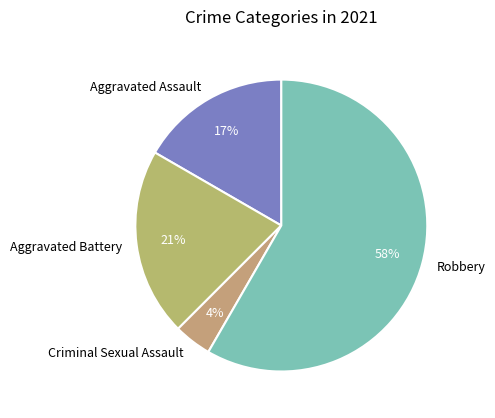

Is it true that Robbery is 67% of the pie?

False